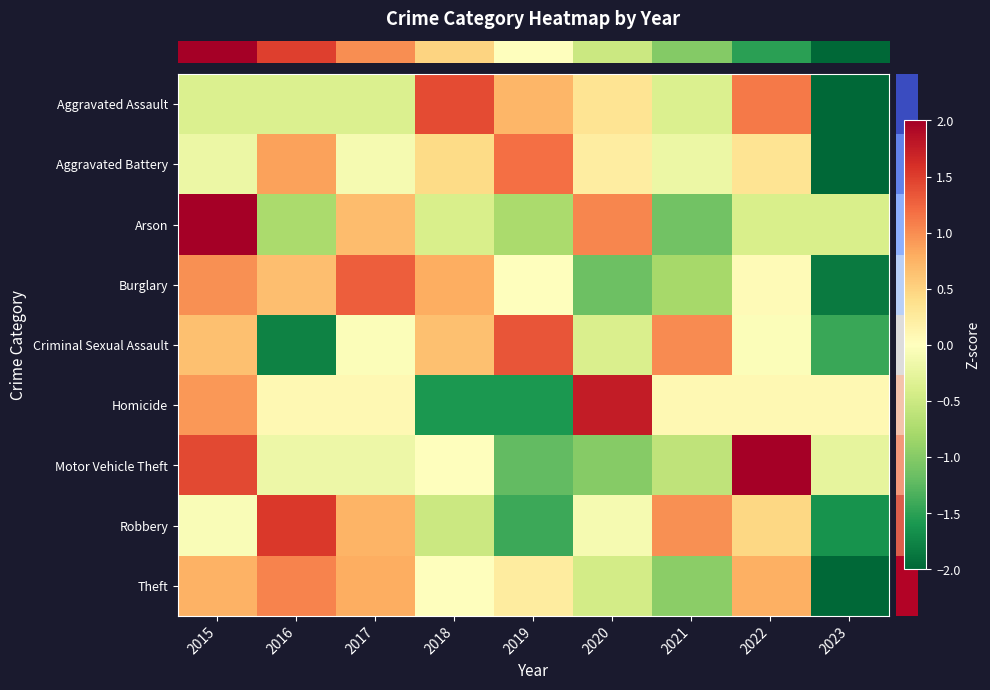

Which has a higher value, 2021 or 2015?

2021